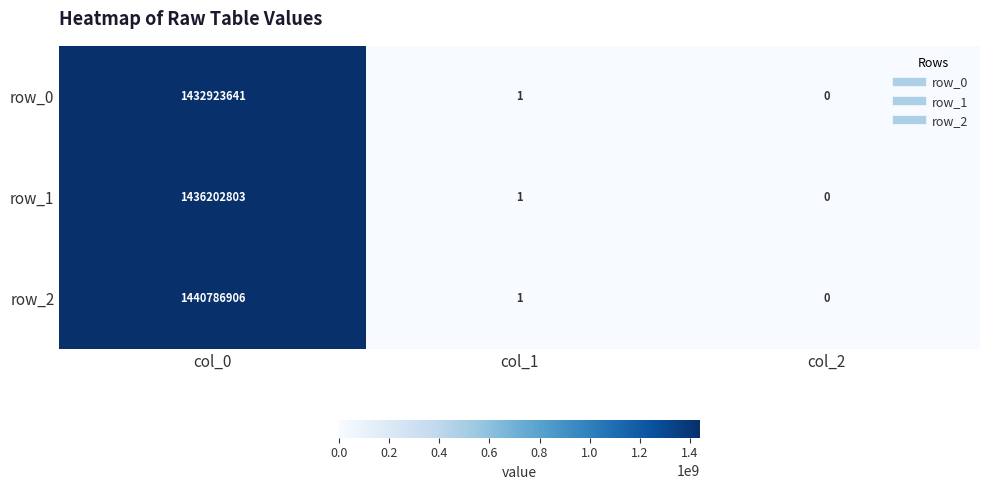

What is the average value of the row_0 series?

477641214